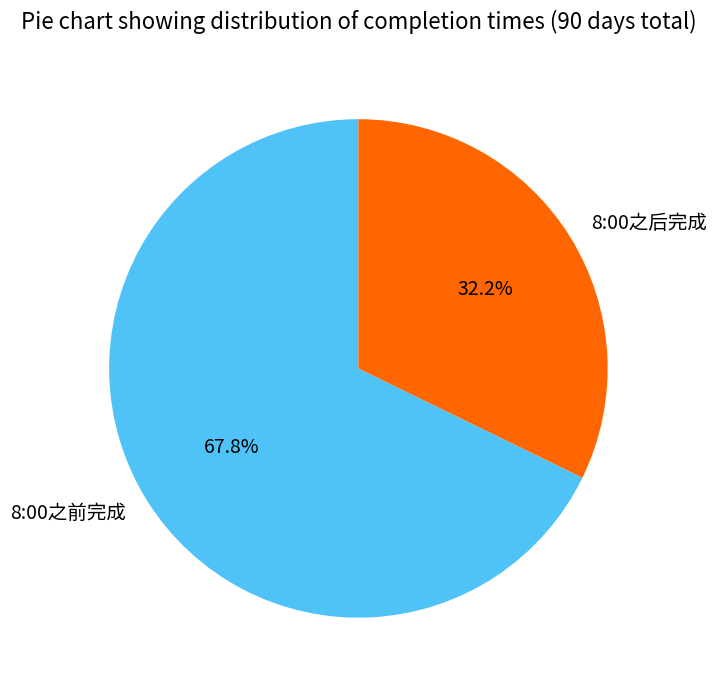

Is it true that 8:00之前完成 is 68% of the pie?

True